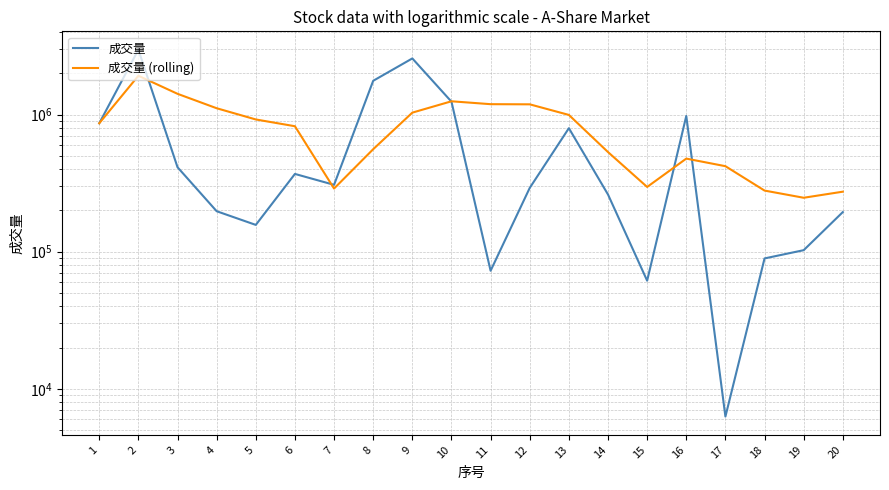

At how many categories does at least one series exceed 1540640?

3